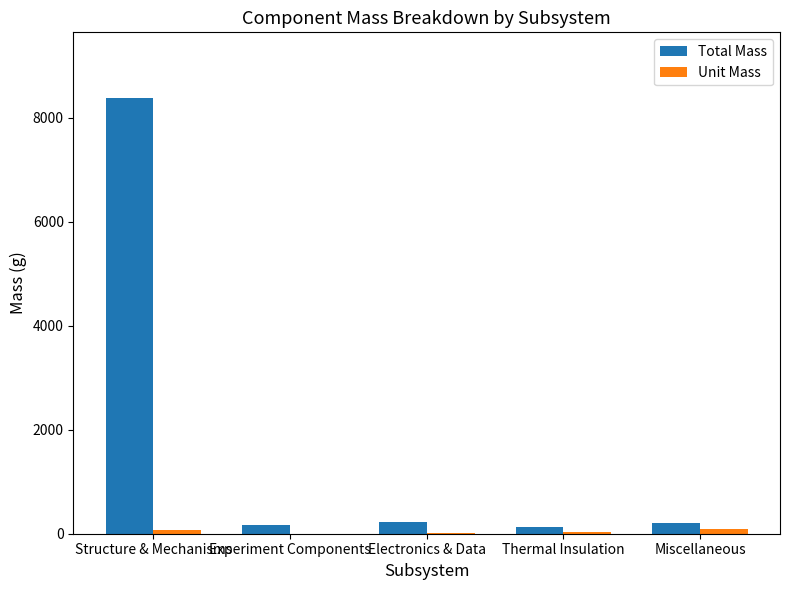

What is the approximate value of Unit Mass at Structure & Mechanisms?

74.4